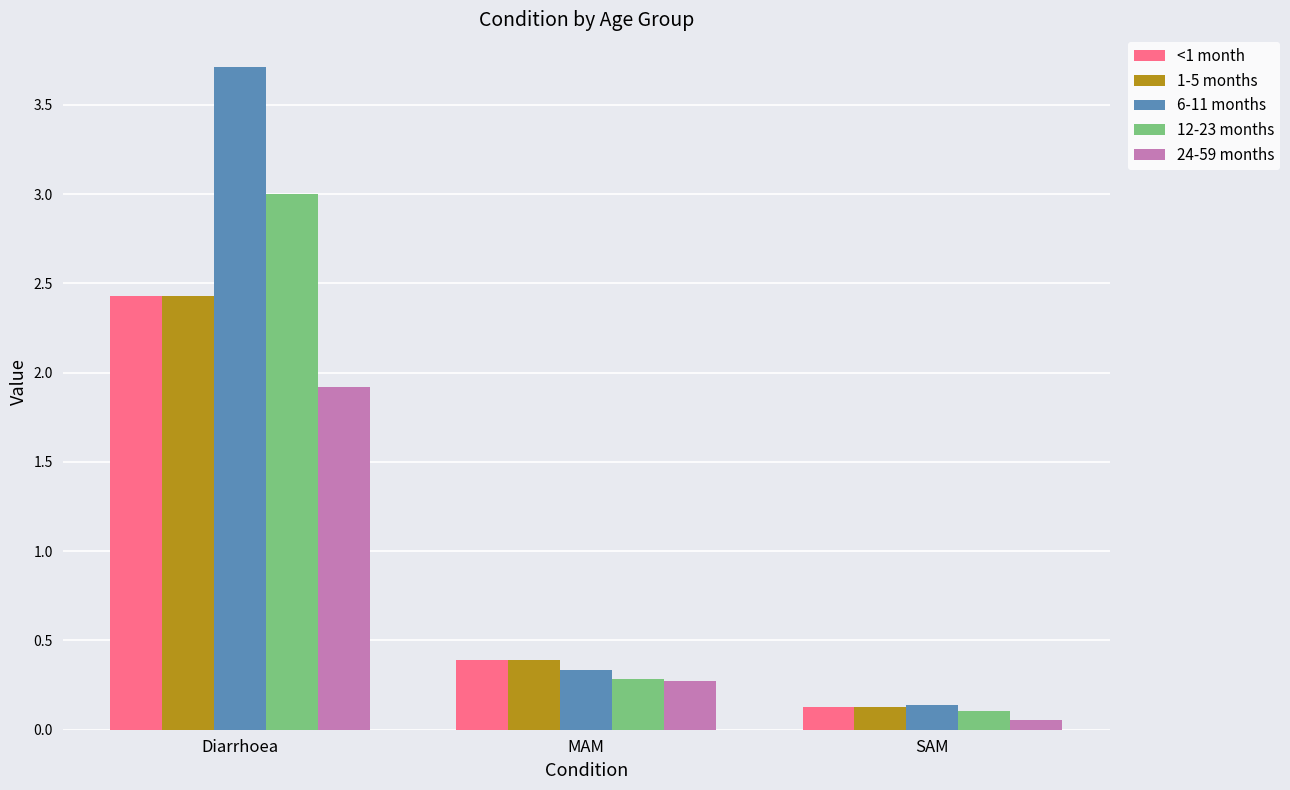

What are all the series names shown in the legend?

<1 month, 1-5 months, 6-11 months, 12-23 months, 24-59 months